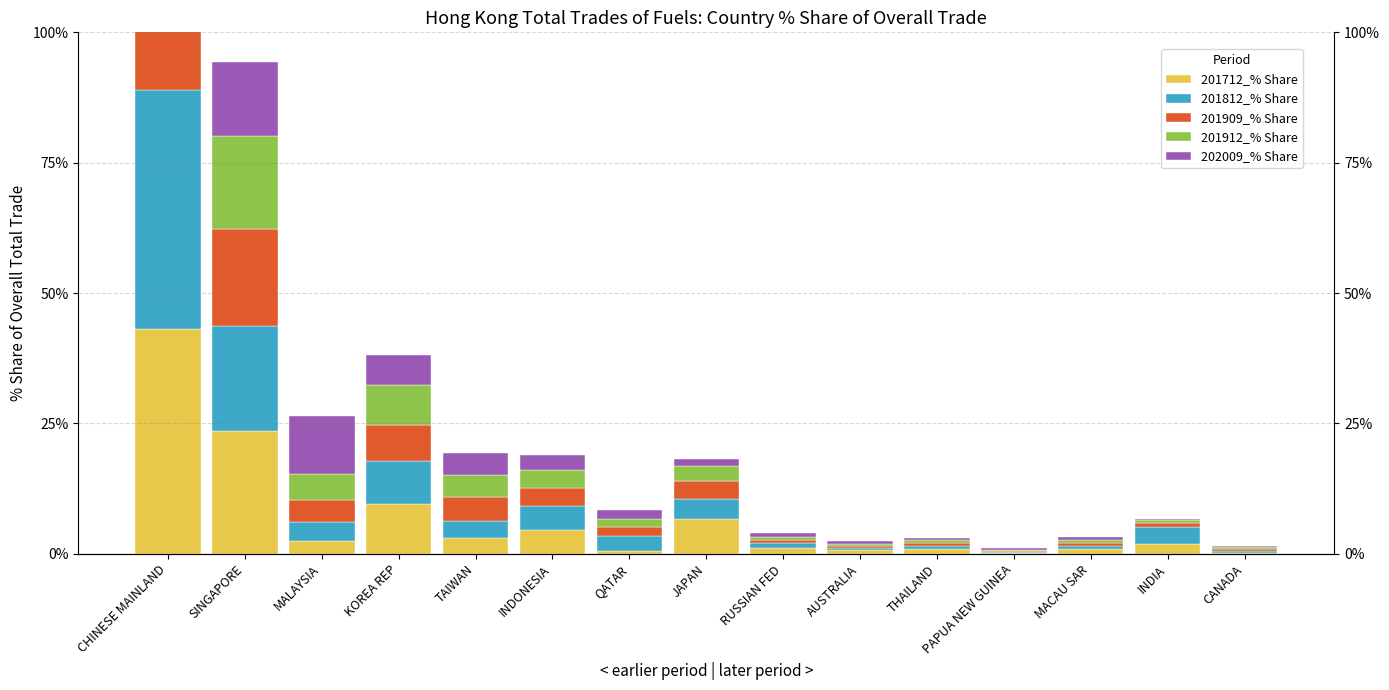

How many bars are there in each group?

5